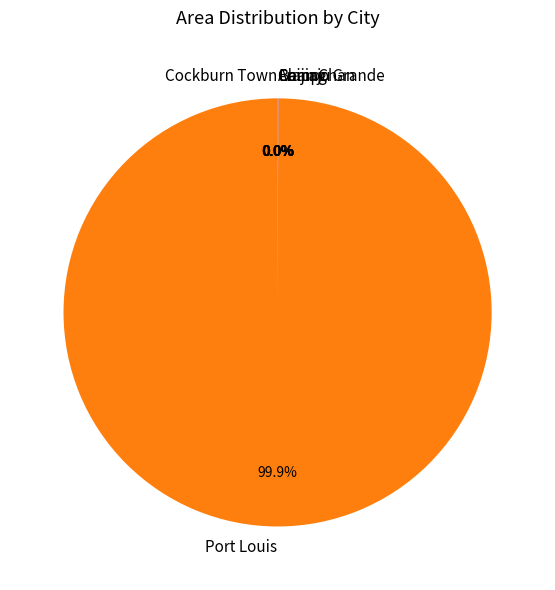

Which slice is the largest?

Port Louis